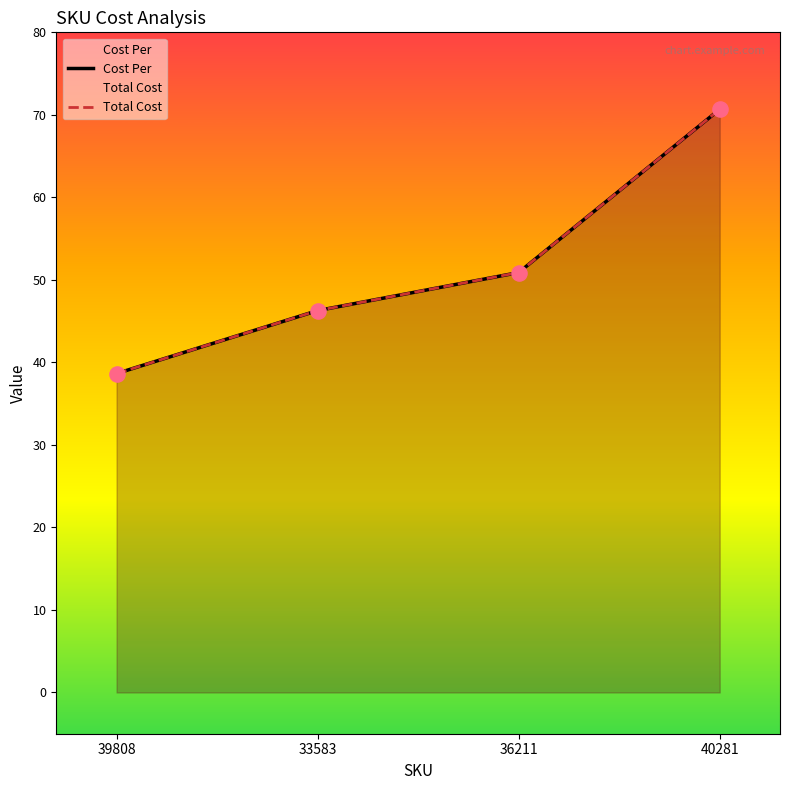

At which category is the sum across all series the highest?

40281